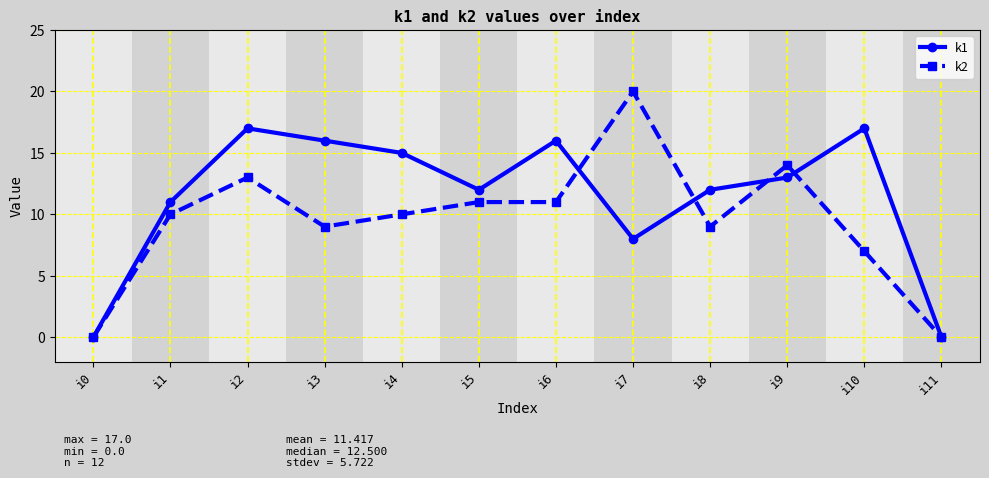

Which series has the largest total across all categories?

k1